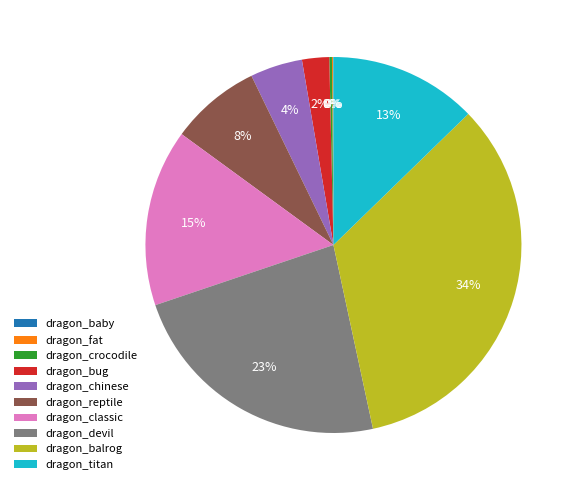

Approximately how many times larger is the value at dragon_classic compared to dragon_titan?

1.2